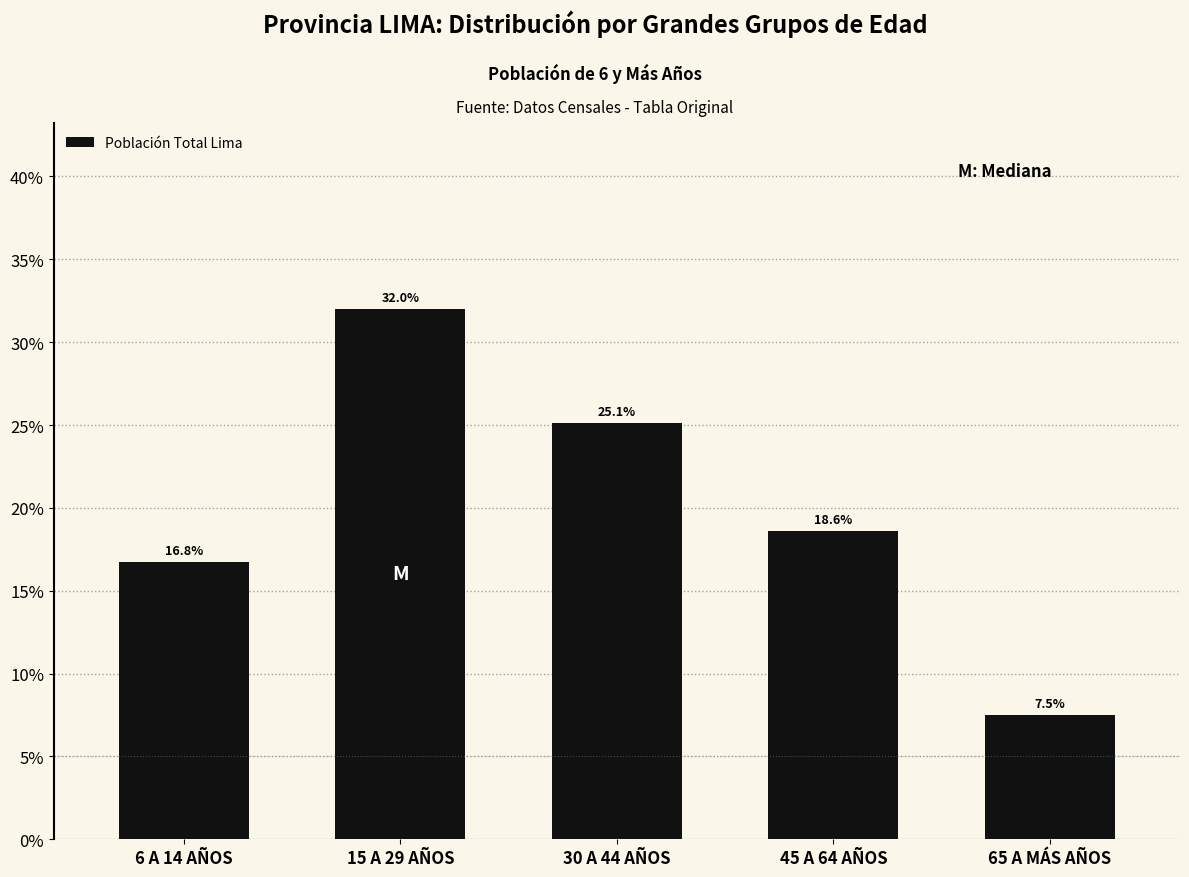

Reading left to right, transcribe all the data shown in this chart.

6 A 14 AÑOS=16.8	15 A 29 AÑOS=32.0	30 A 44 AÑOS=25.1	45 A 64 AÑOS=18.6	65 A MÁS AÑOS=7.5